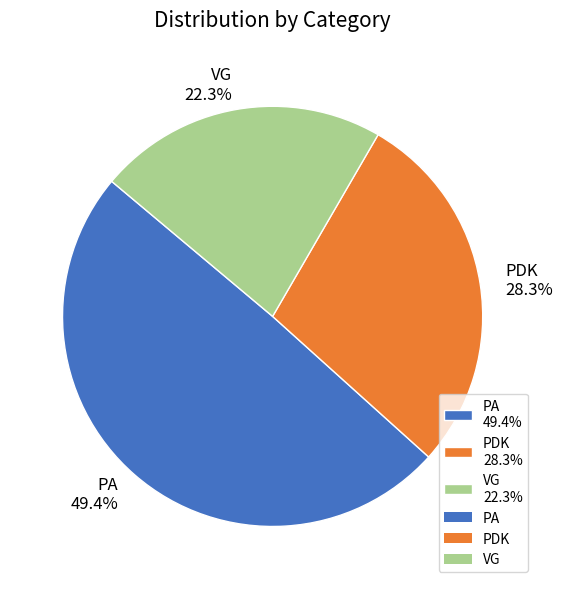

What percentage is the VG slice, to the nearest percent?

22%